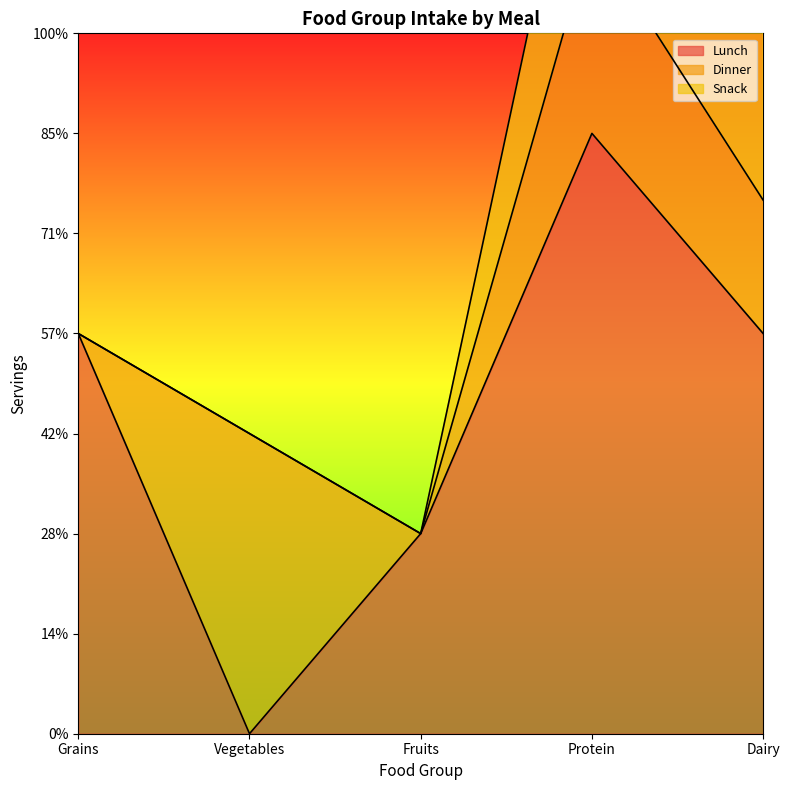

What is the total value across all series at Fruits?

1.0